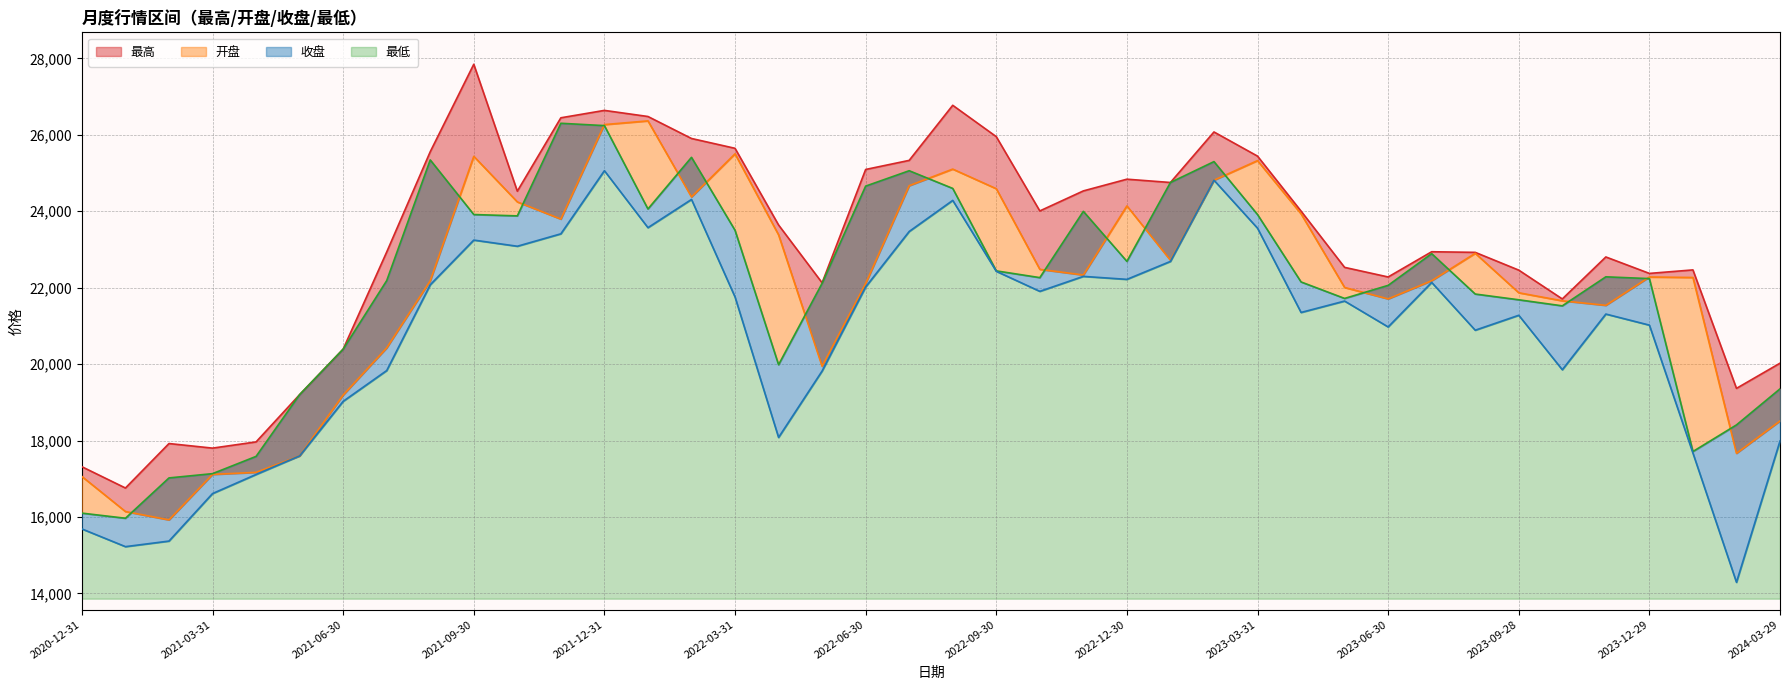

What is the average value of the 最低 series?

20773.0